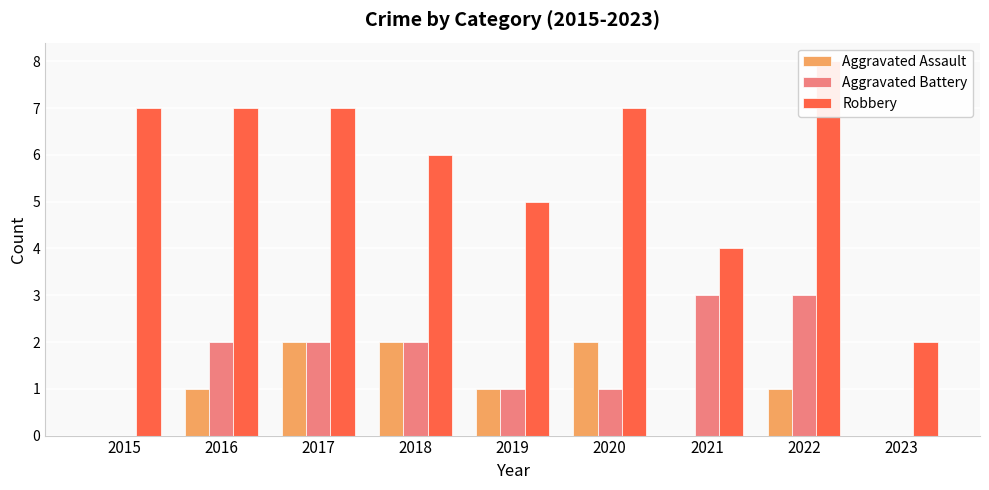

What is the value of the Aggravated Assault bar at the 8th from the left?

1